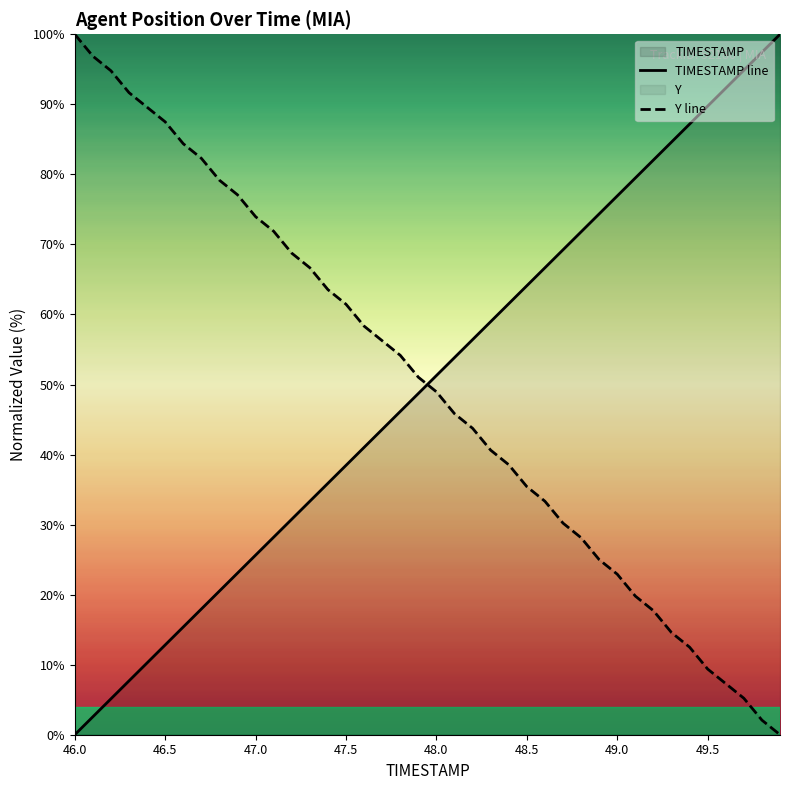

What is the greatest value displayed?

100.0